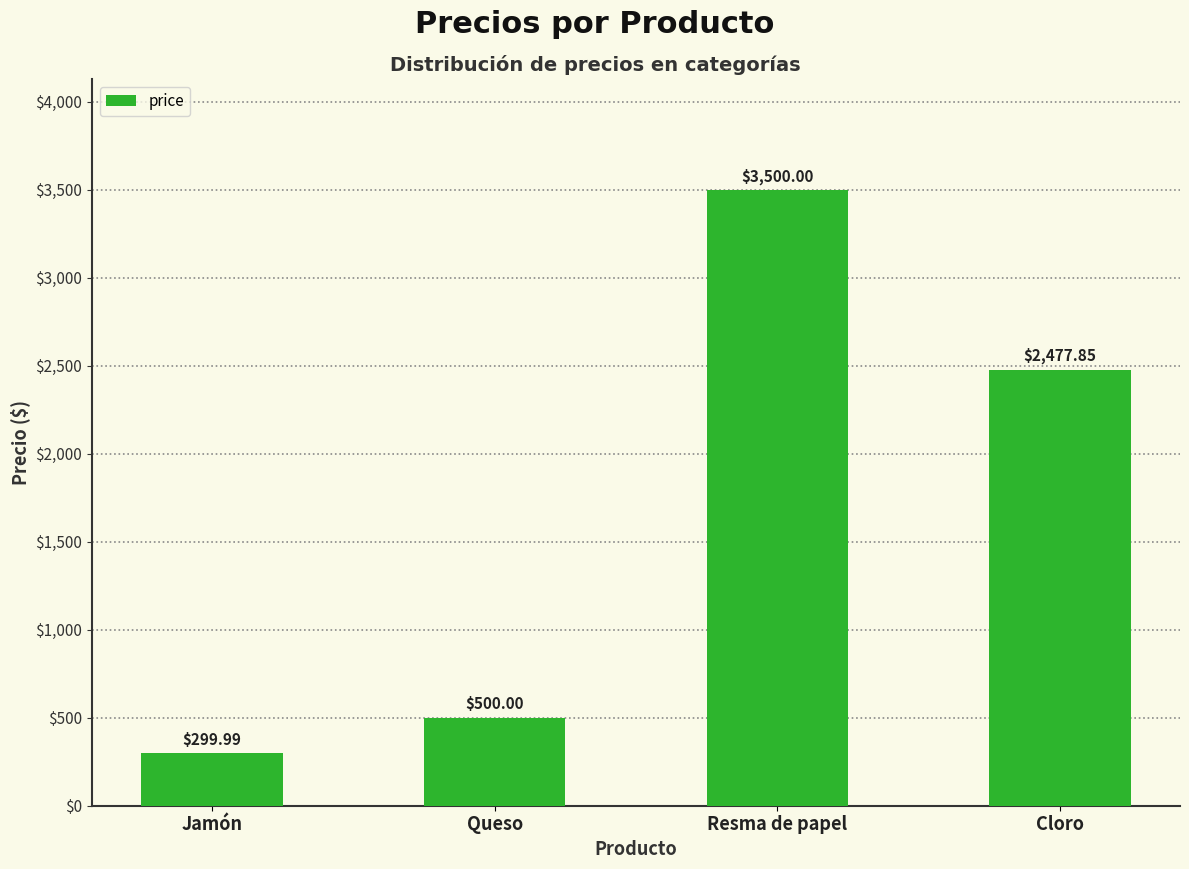

True or false: the data shows 1576.4 at Cloro.

False